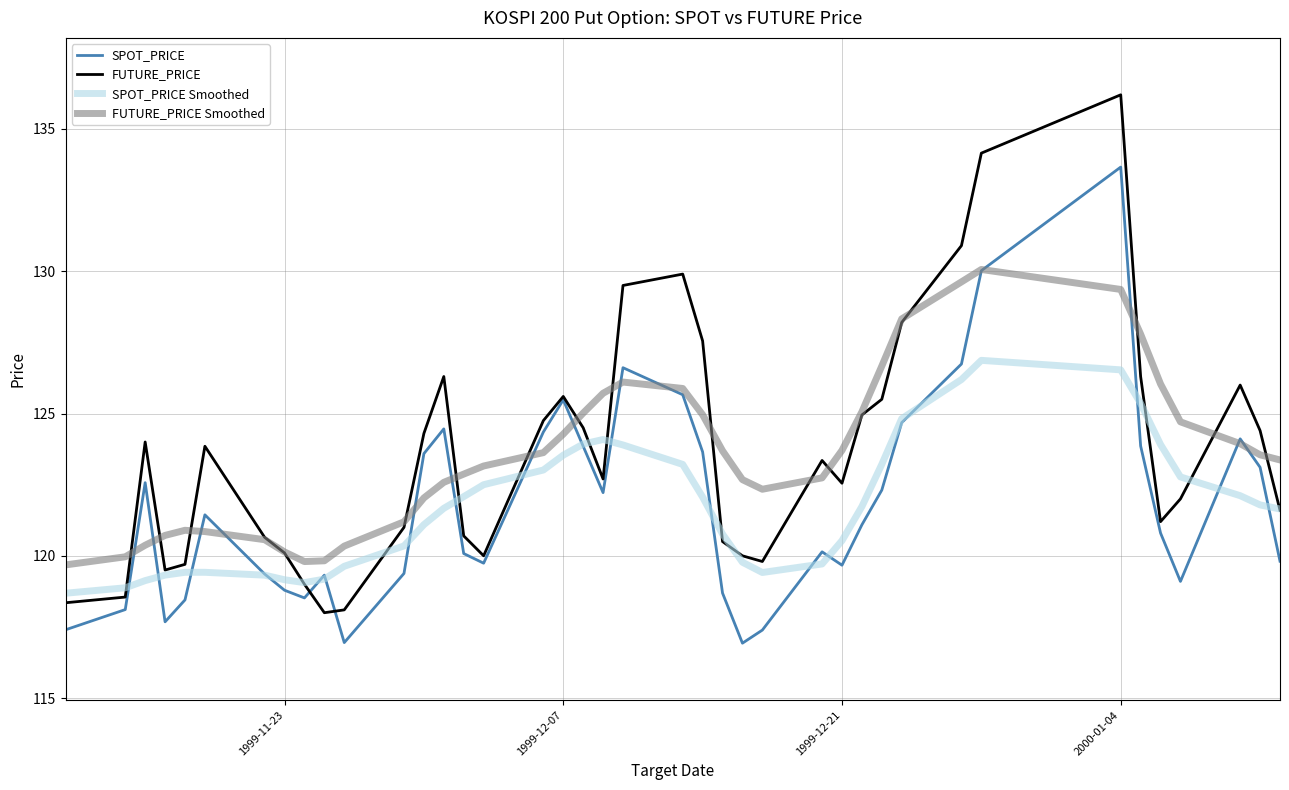

What is the greatest value displayed?

136.2